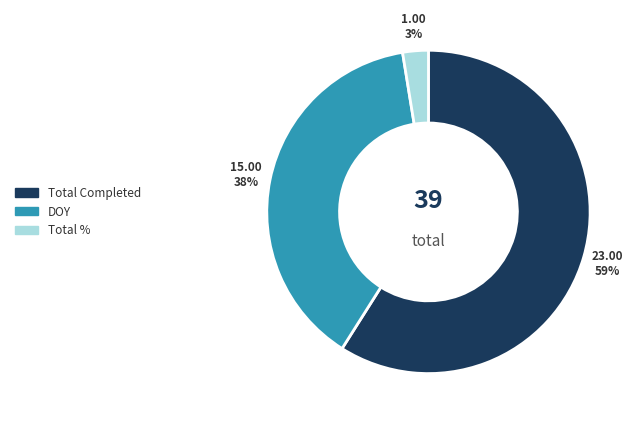

The DOY slice represents 1% of the pie. True or false?

False